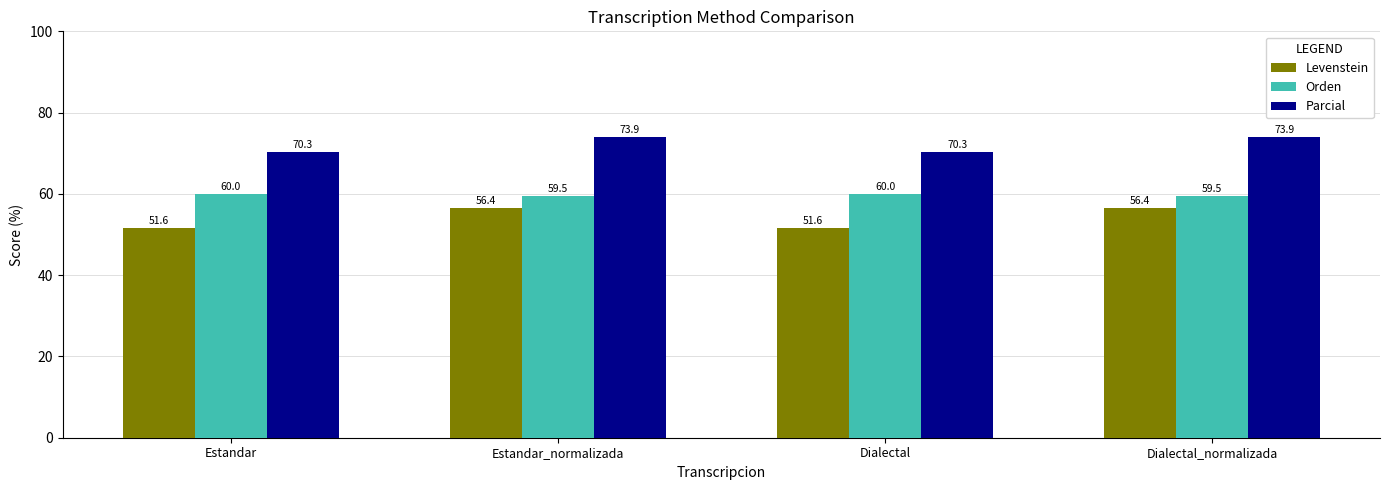

How many distinct data groups are displayed?

3